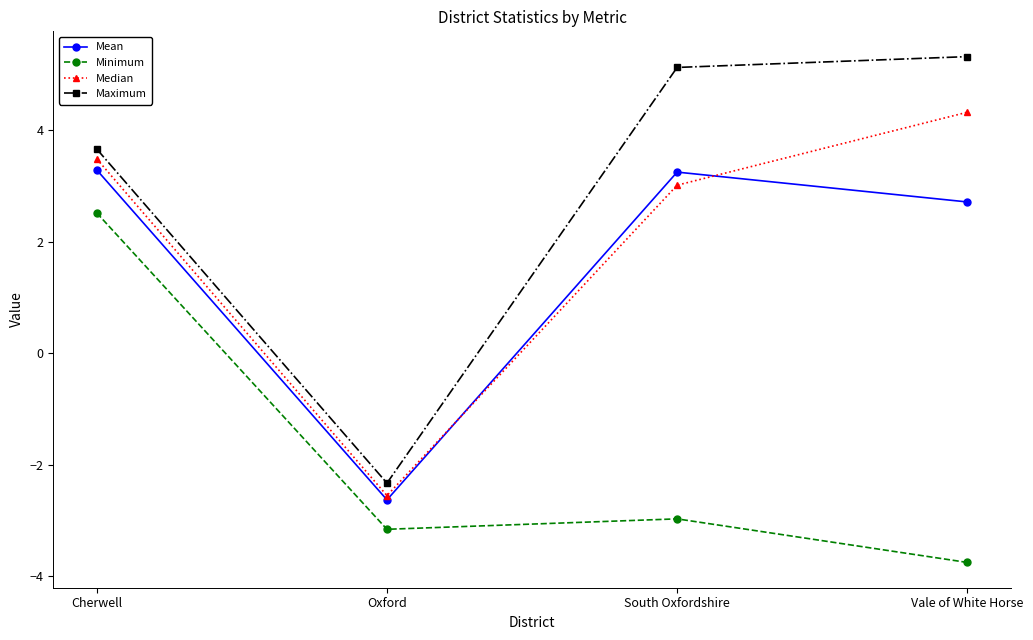

Count the number of data series in this chart.

4